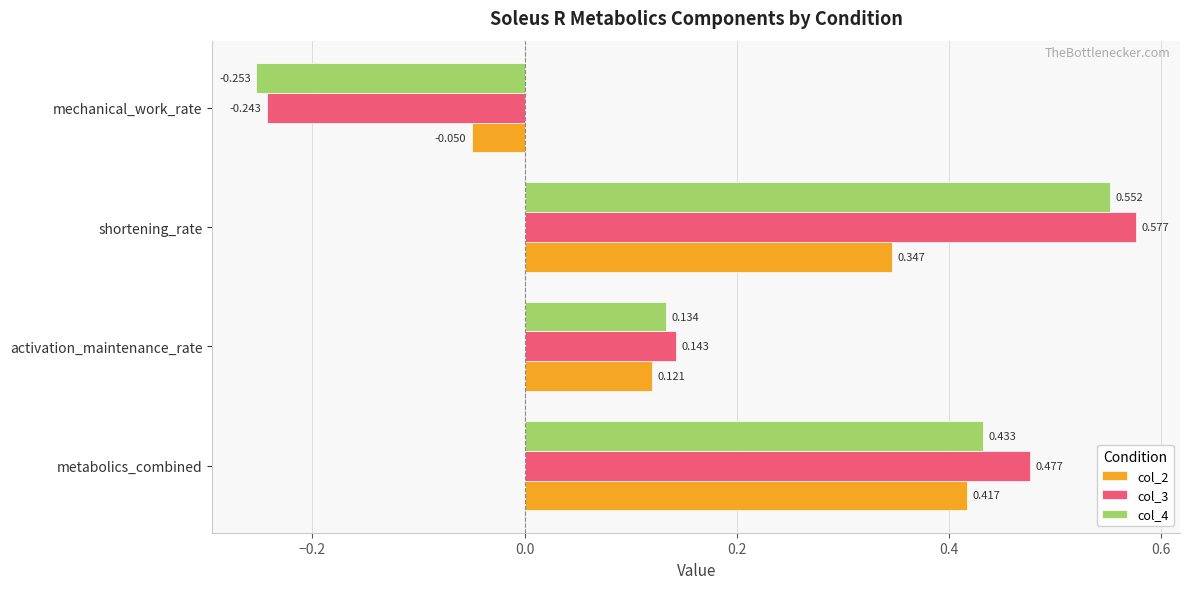

What is the difference between the maximum and minimum values in the col_3 series?

0.8